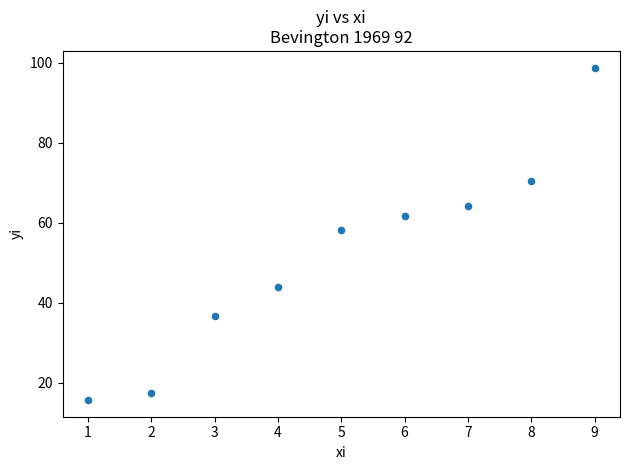

What is the average Y value?

51.9